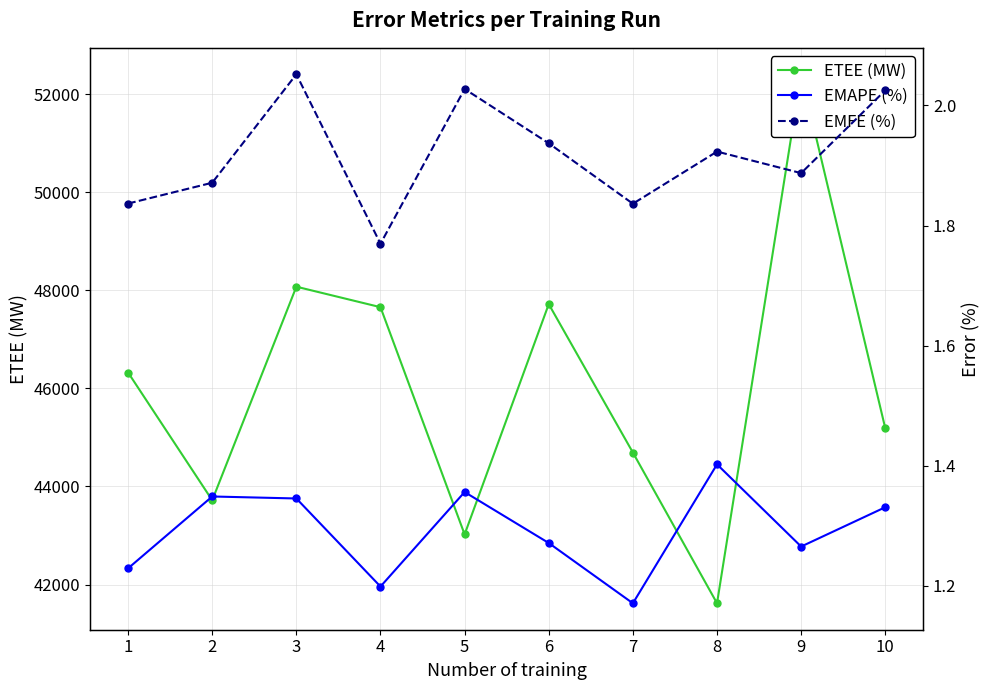

What is the difference between the EMFE (%) values at 10 and 9?

0.1